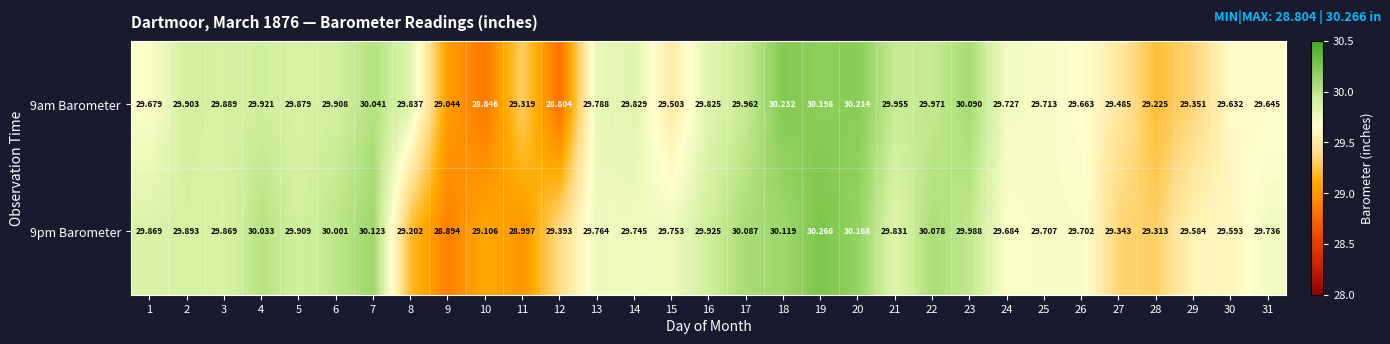

Is the value of 9am Barometer at 29 greater than the value of 9pm Barometer at 12?

No